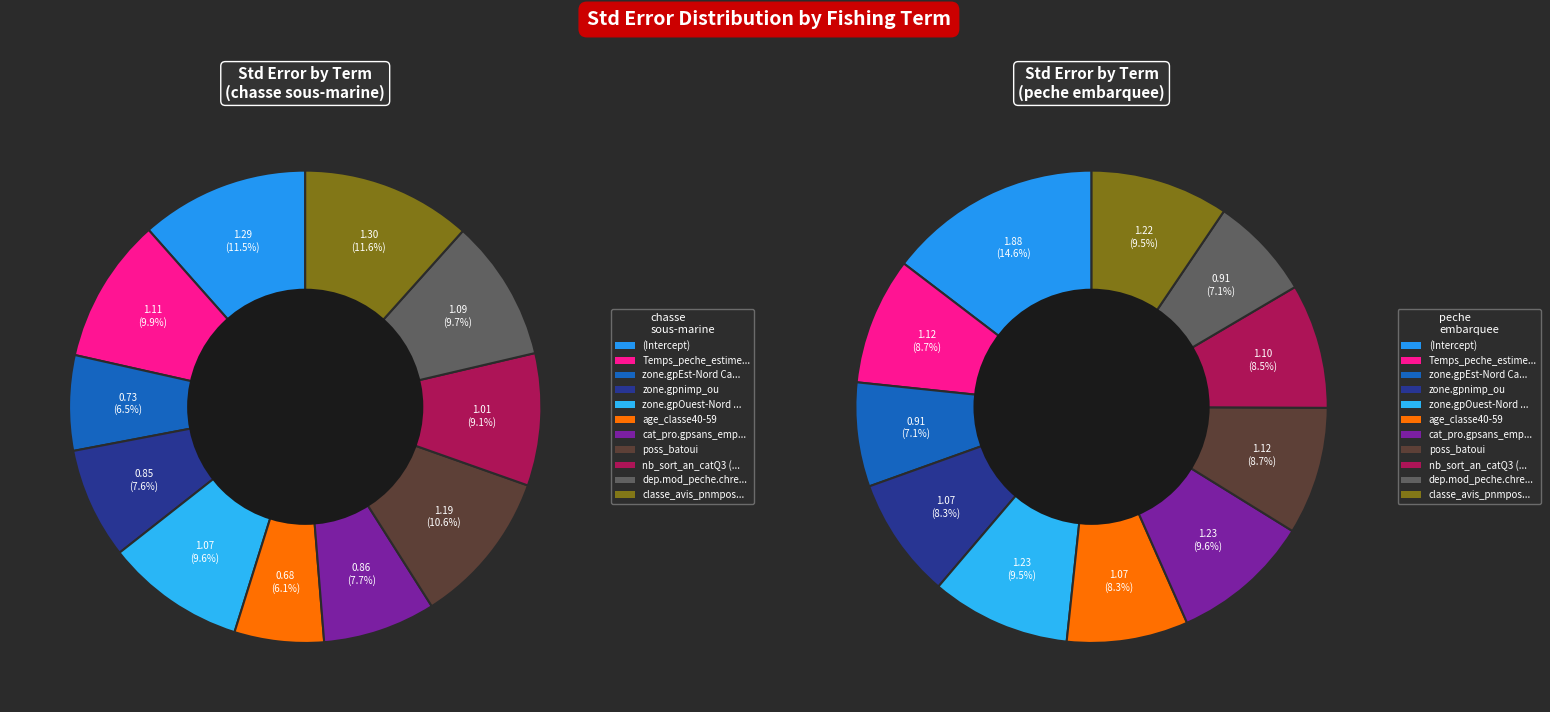

True or false: age_classe40-59 accounts for 16% of the total.

False